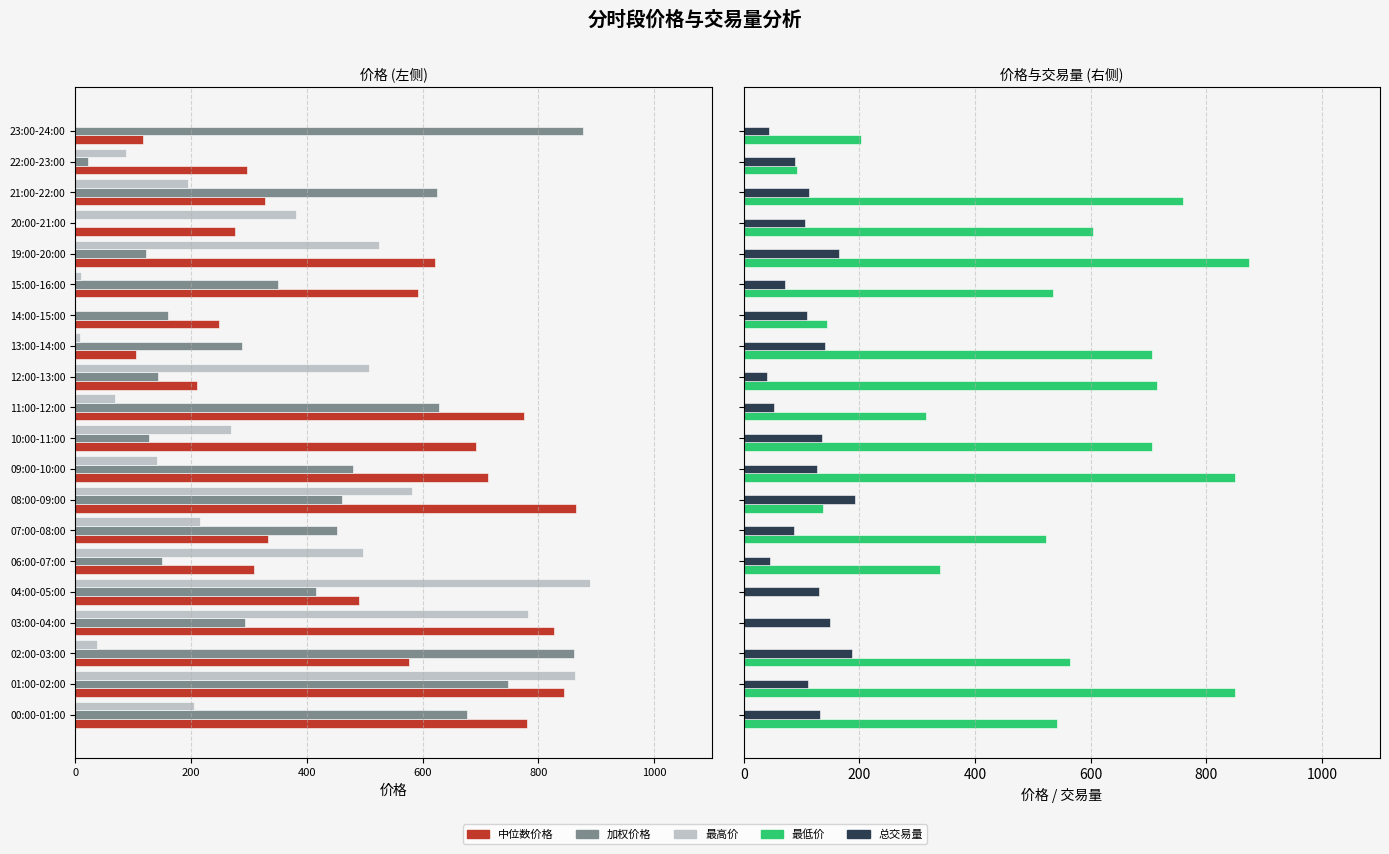

Is it true that 加权价格 equals -437.0 at 23:00-24:00?

False